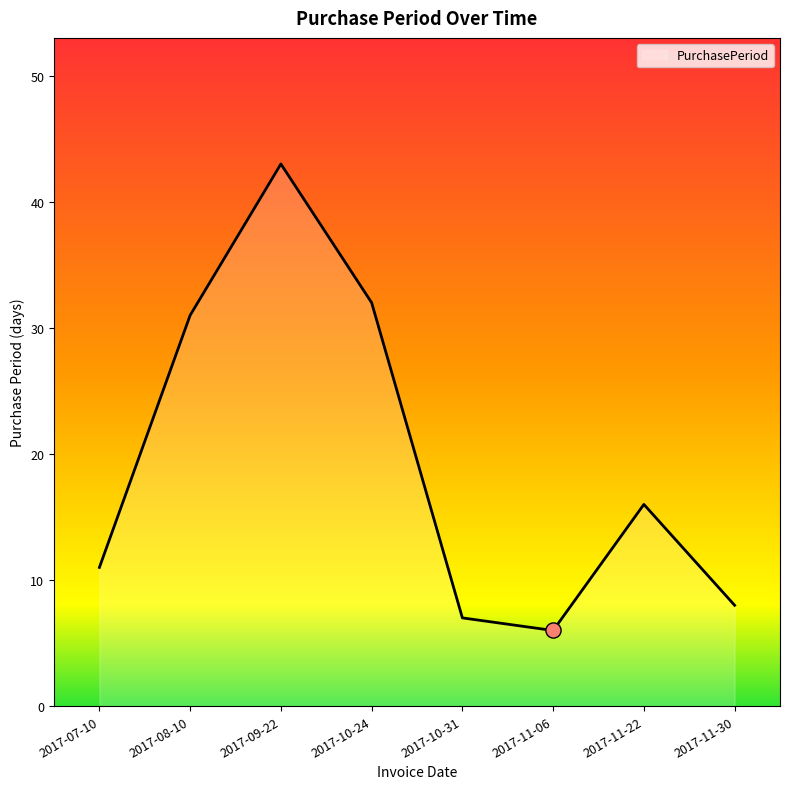

Which has a higher value, 2017-10-31 or 2017-09-22?

2017-09-22